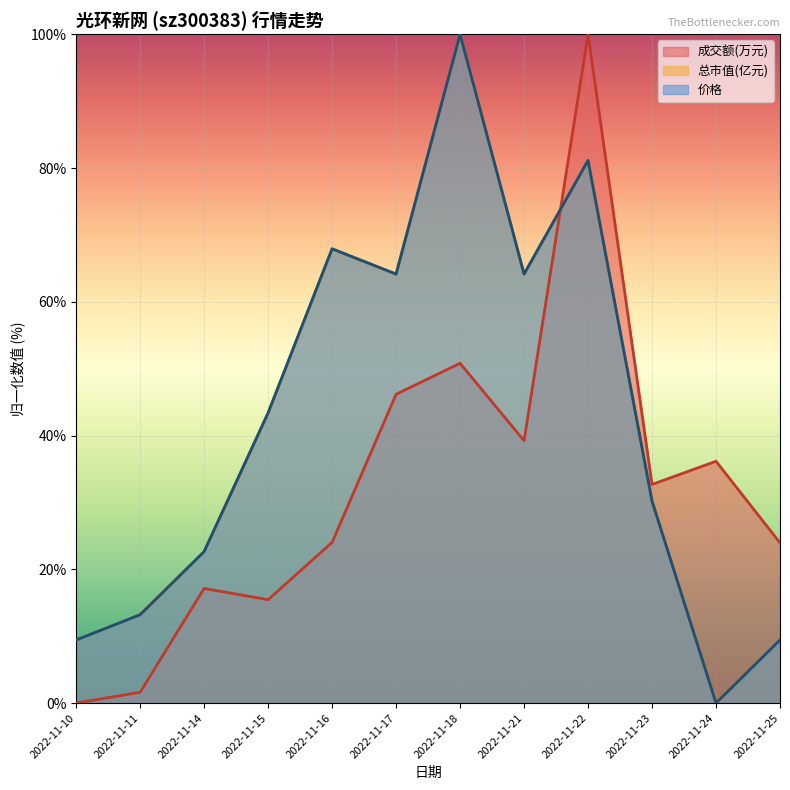

How many values in the 总市值(亿元) series exceed 43?

6